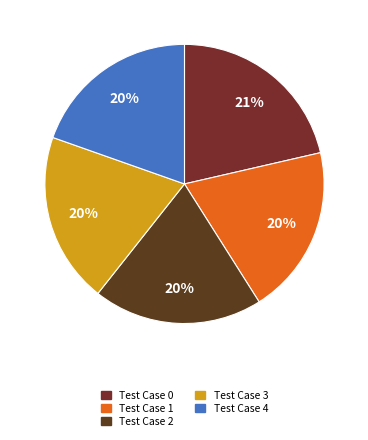

What percentage is the Test Case 3 slice, to the nearest percent?

20%